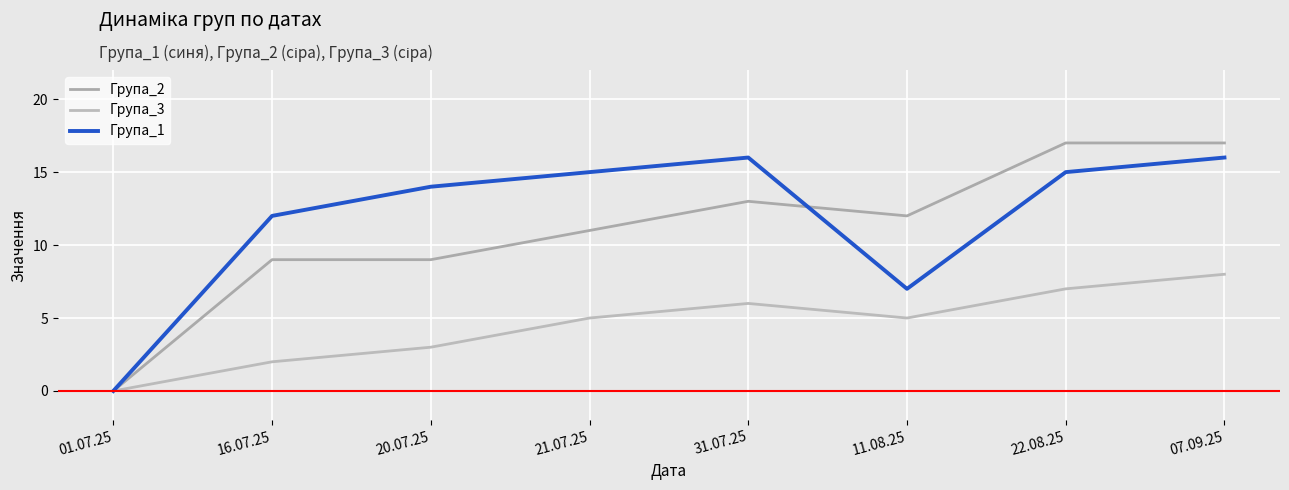

How many interior local peaks does the Група_3 series have?

1